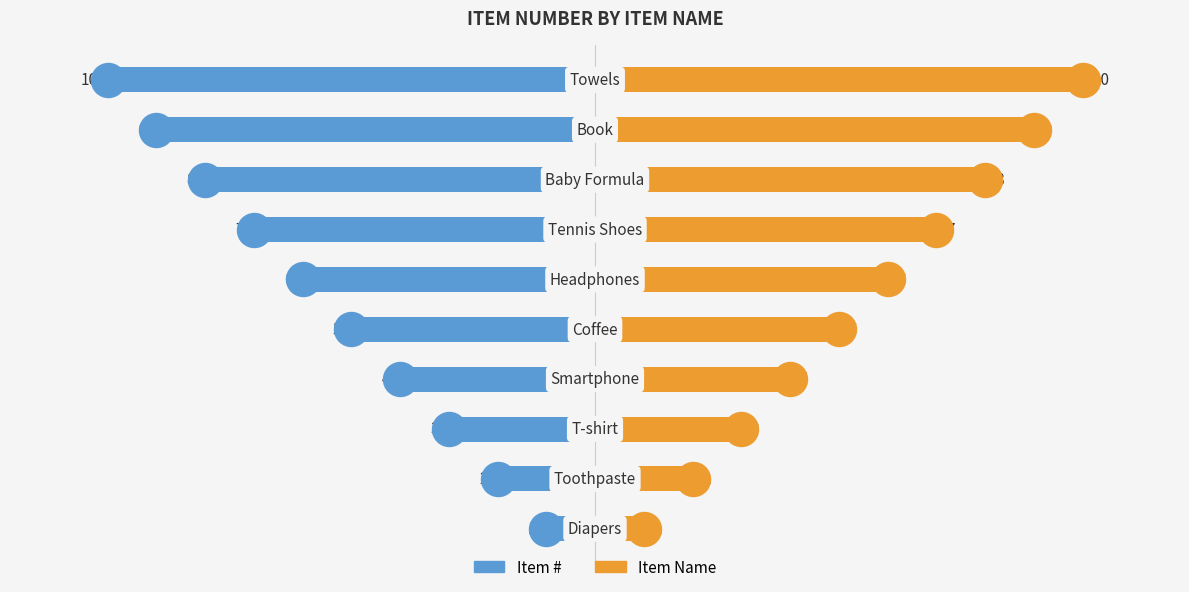

At how many categories does at least one series exceed -3?

10